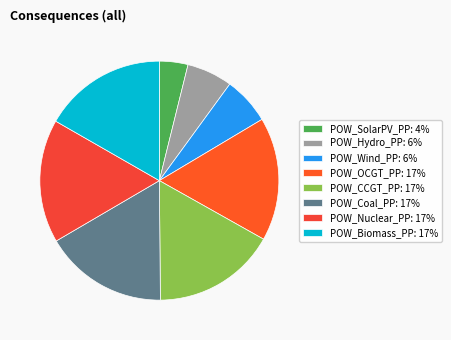

Which slice is the largest?

POW_OCGT_PP